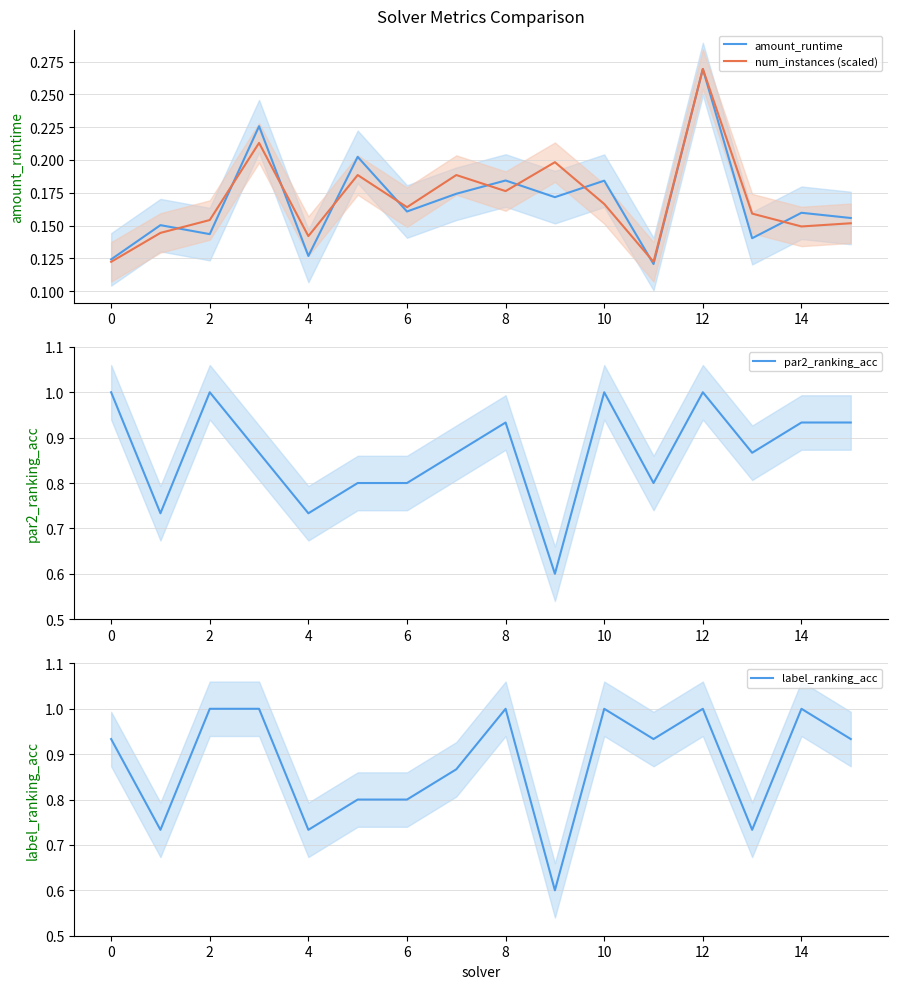

What is the maximum value for label_ranking_acc?

1.0